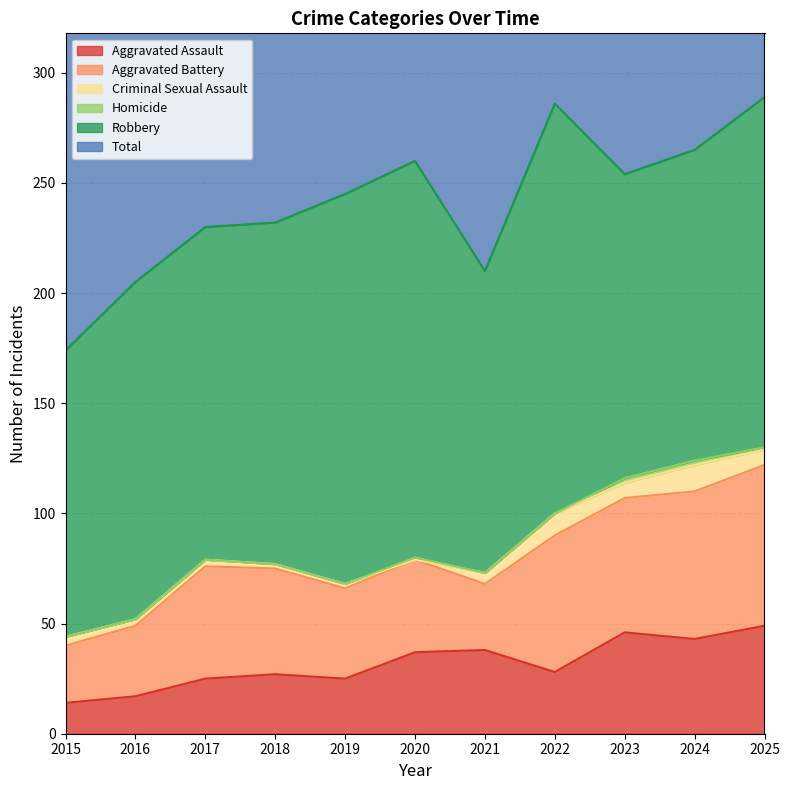

What is the greatest value displayed?

289